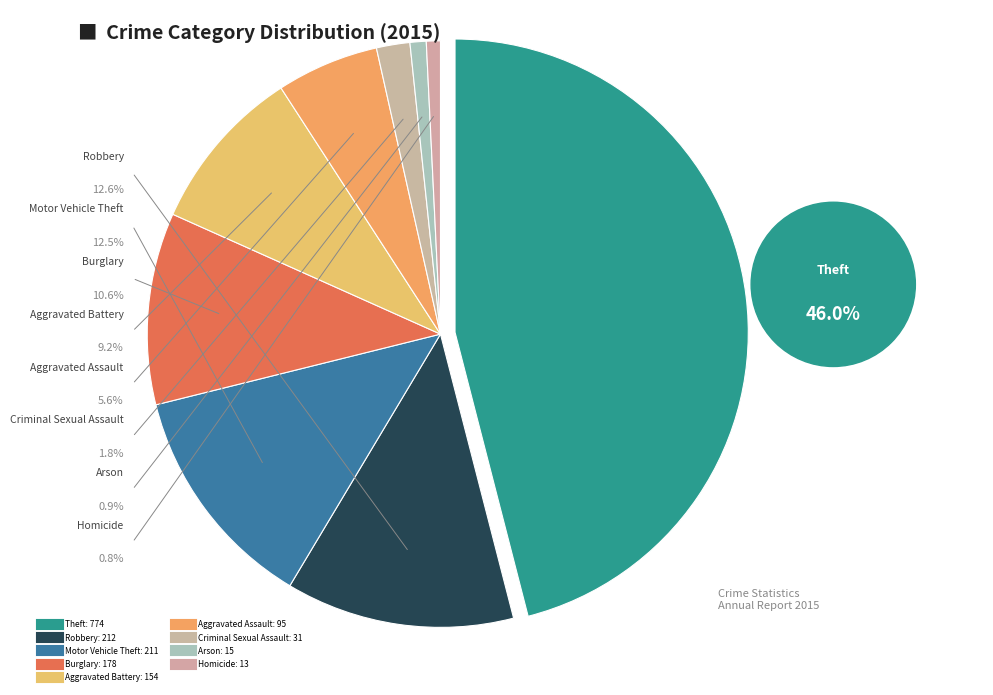

What percentage is the Motor Vehicle Theft slice, to the nearest percent?

13%